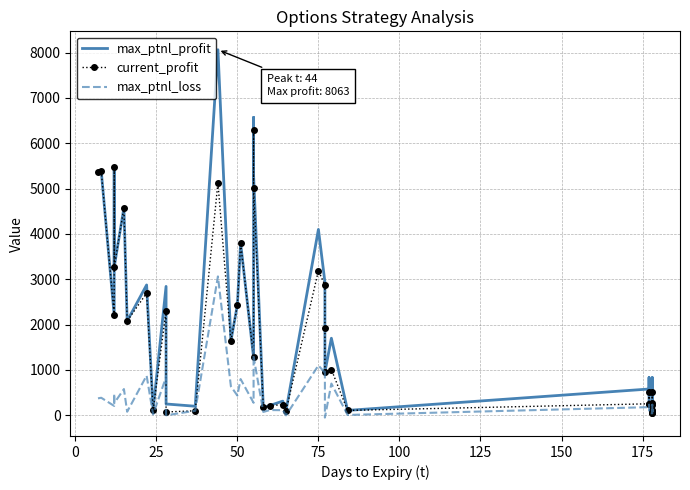

How many lines are shown in the chart?

3